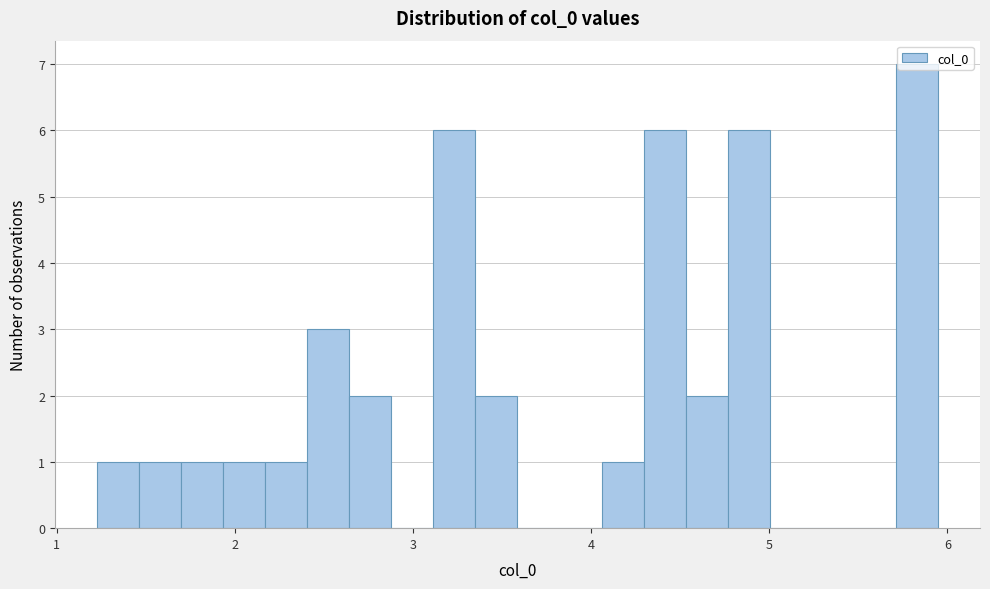

Around what value on the x-axis is the tallest bar? Give the approximate position of its centre, as read against the axis.

5.8